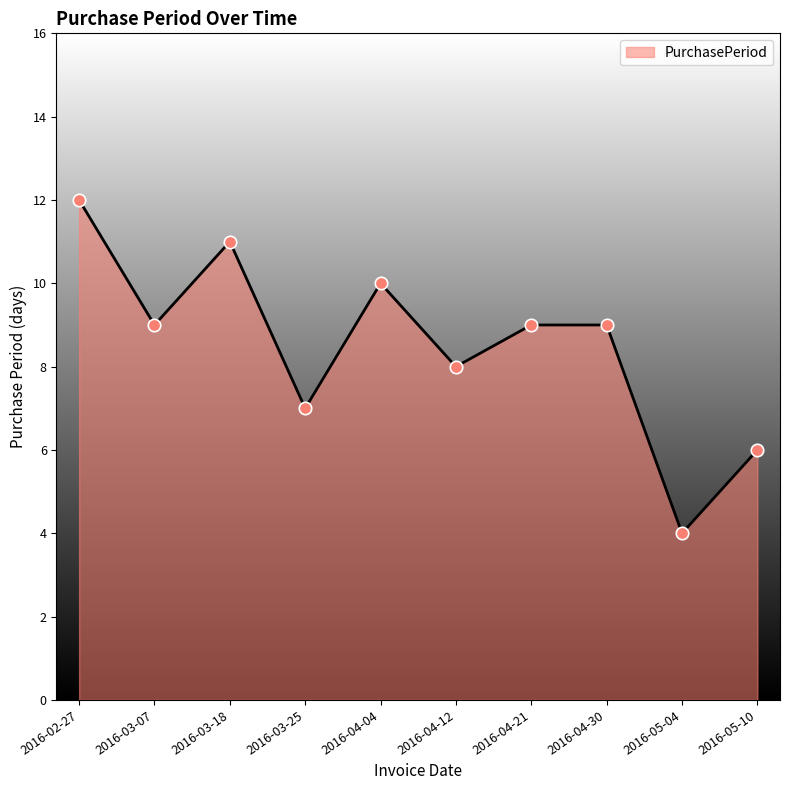

Approximately how many times larger is the value at 2016-04-21 compared to 2016-03-07?

1.0